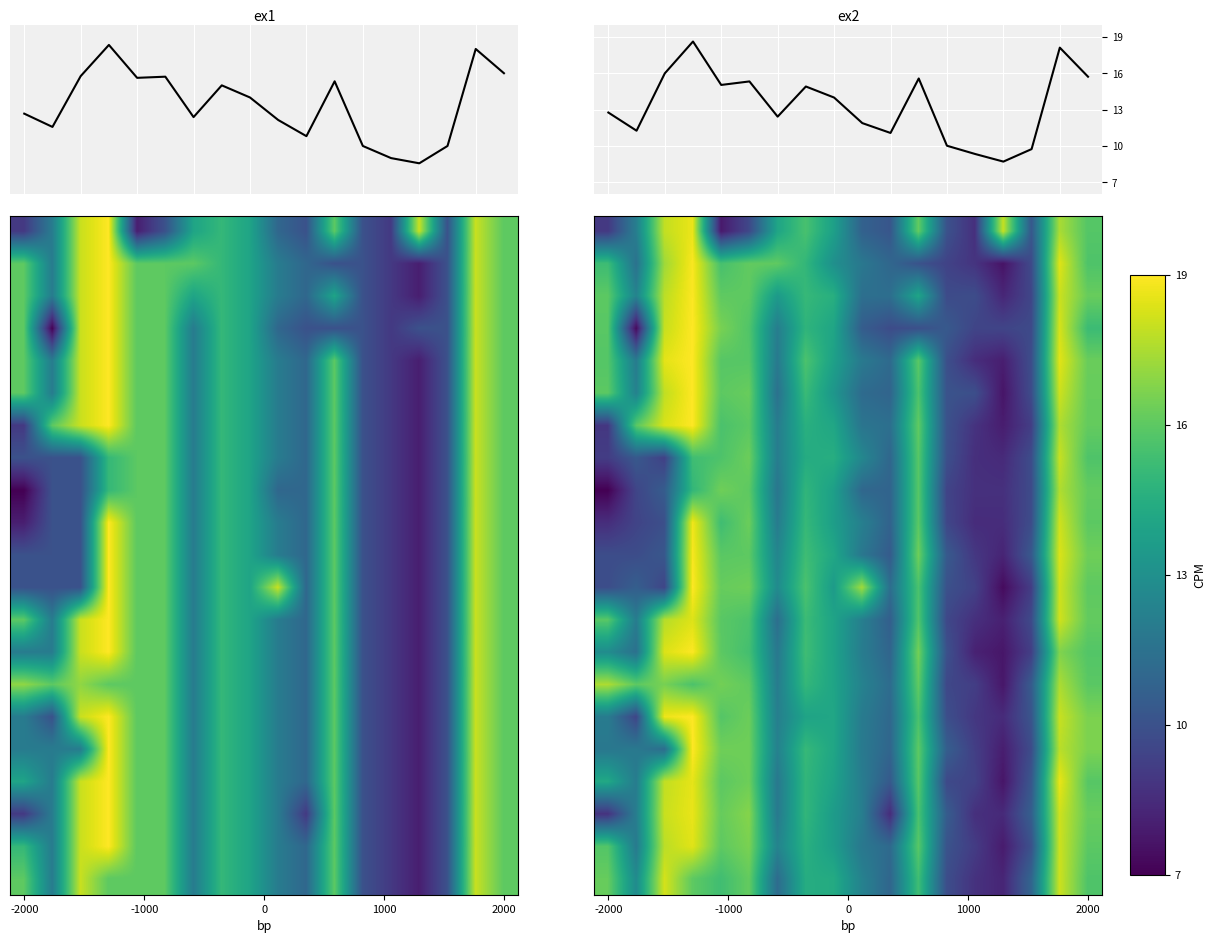

What is the greatest value displayed?

19.0